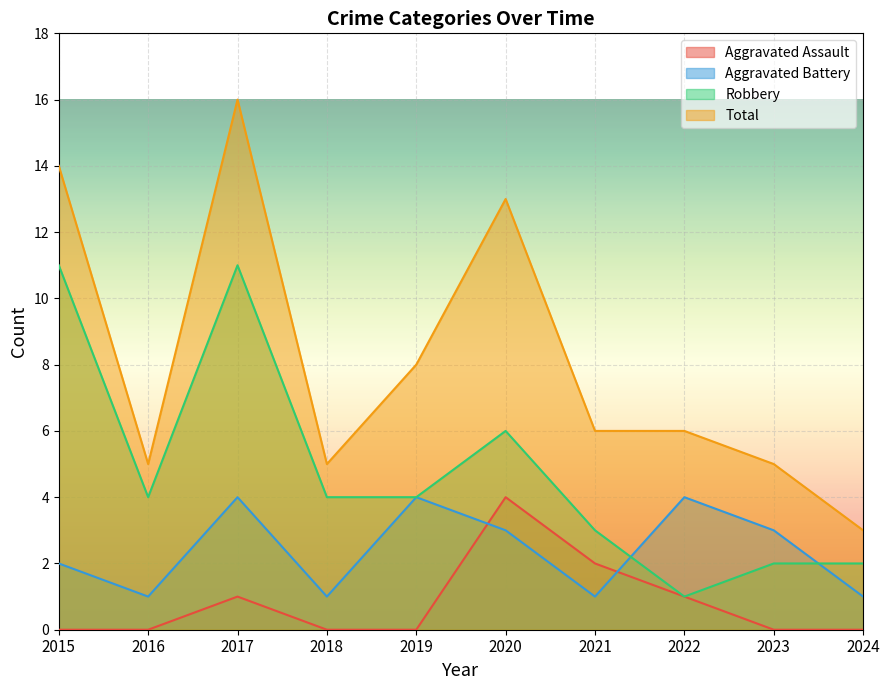

The value of Aggravated Assault at 2017 is 1. True or false?

True